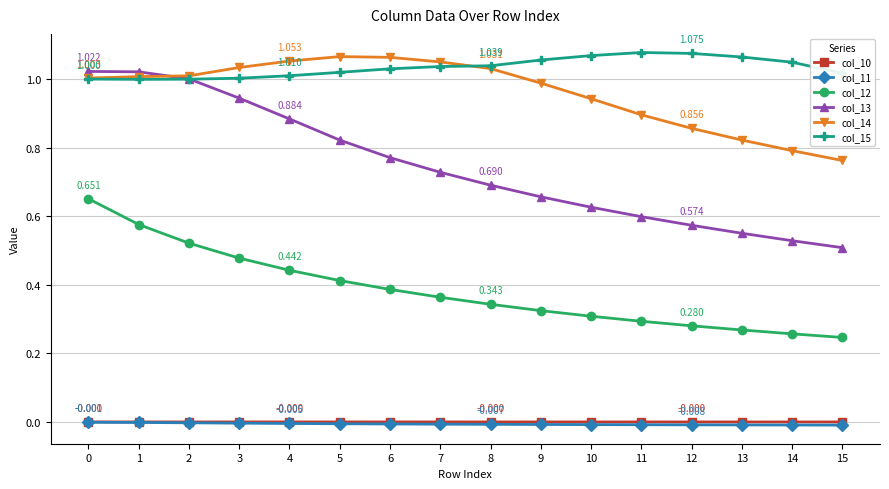

Is the value of col_12 at 12 greater than the value of col_10 at 11?

Yes